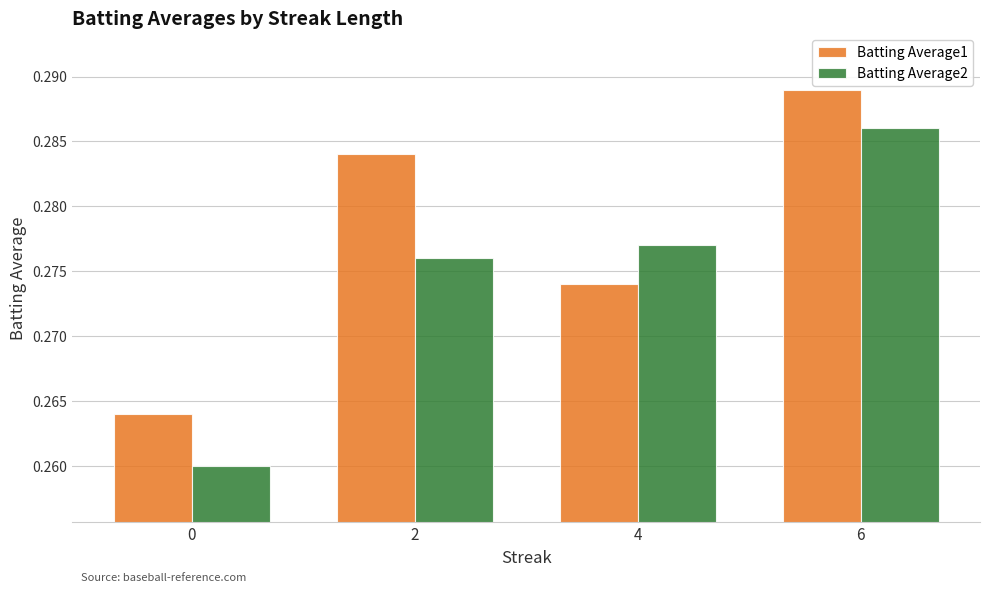

Rank the categories by Batting Average1 value from highest to lowest.

6, 2, 4, 0